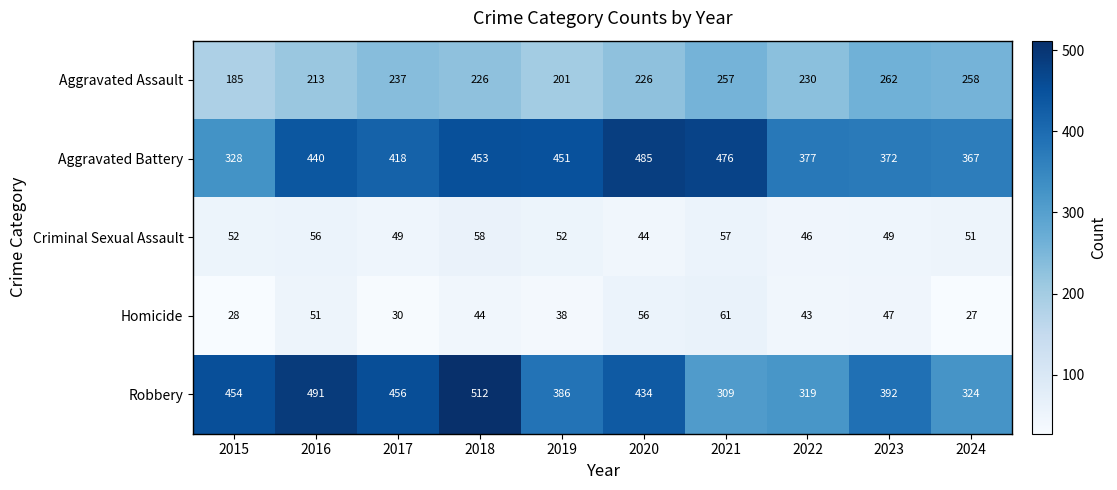

What is the maximum value shown in the chart?

512